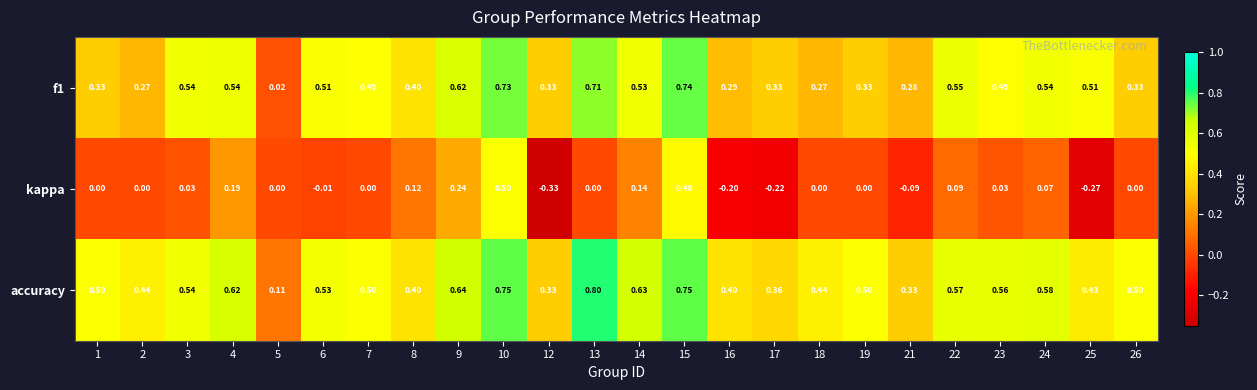

Which series has the widest spread of values?

kappa